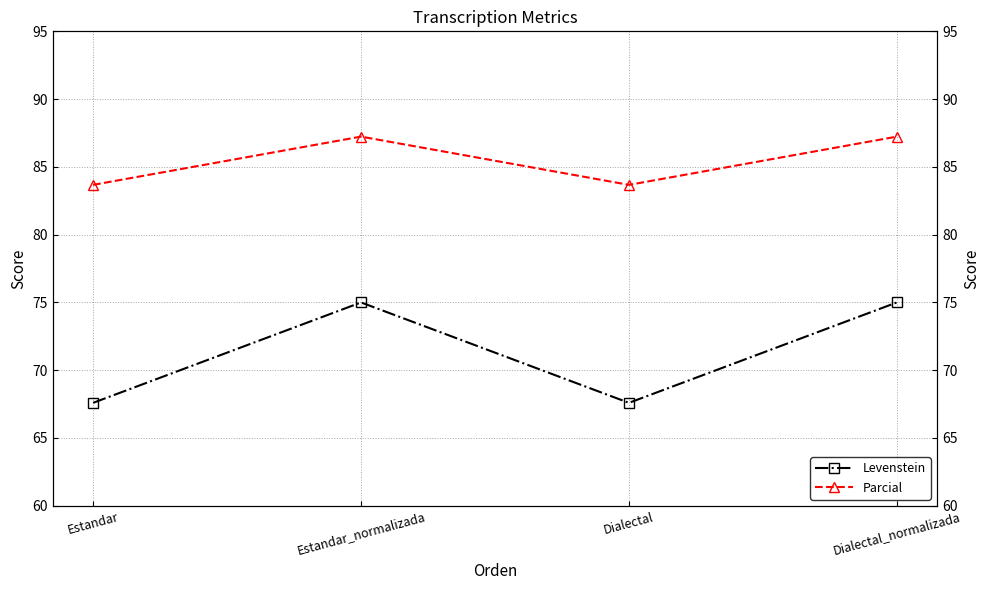

Which series changed the most between Dialectal and Dialectal_normalizada?

Levenstein